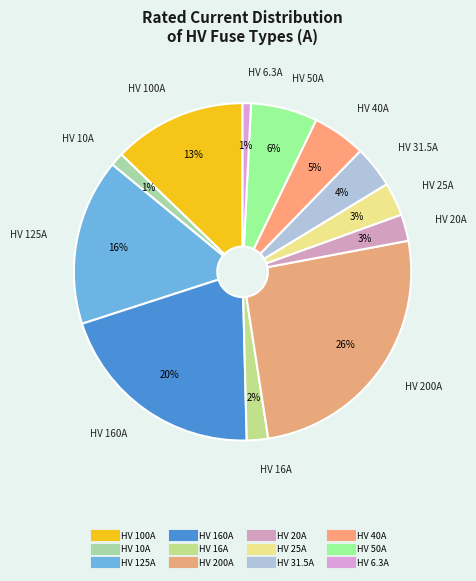

How many segments does this pie chart have?

12